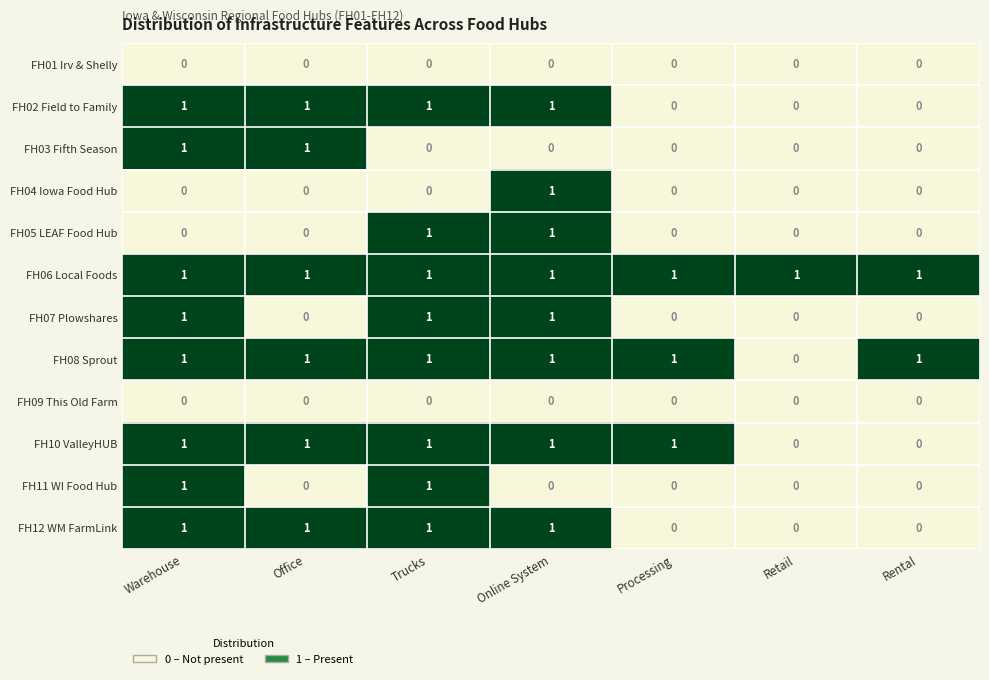

Which category has the highest value in the FH04 Iowa Food Hub series?

Online System